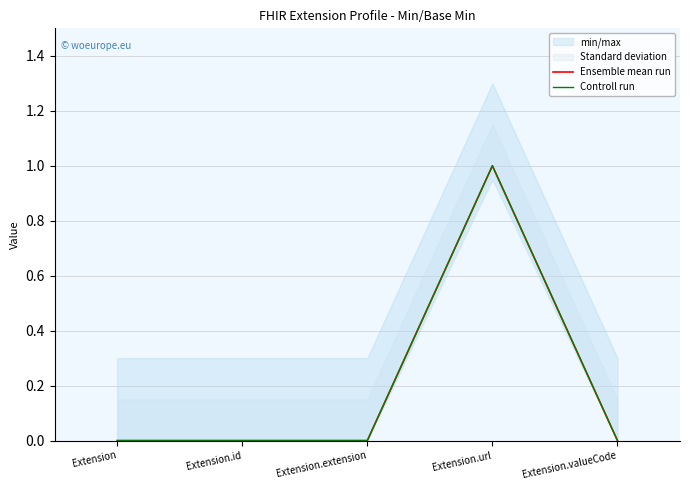

Is it true that Ensemble mean run equals 1 at Extension.url?

True